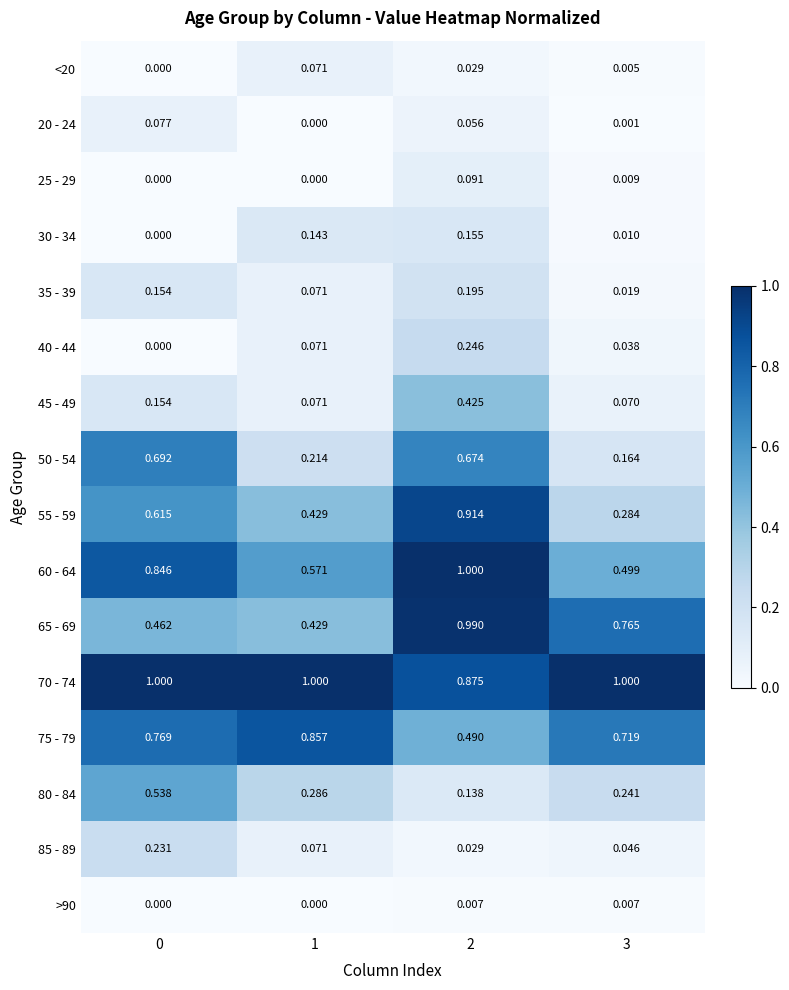

Is the value of >90 at 0 greater than the value of 30 - 34 at 1?

No